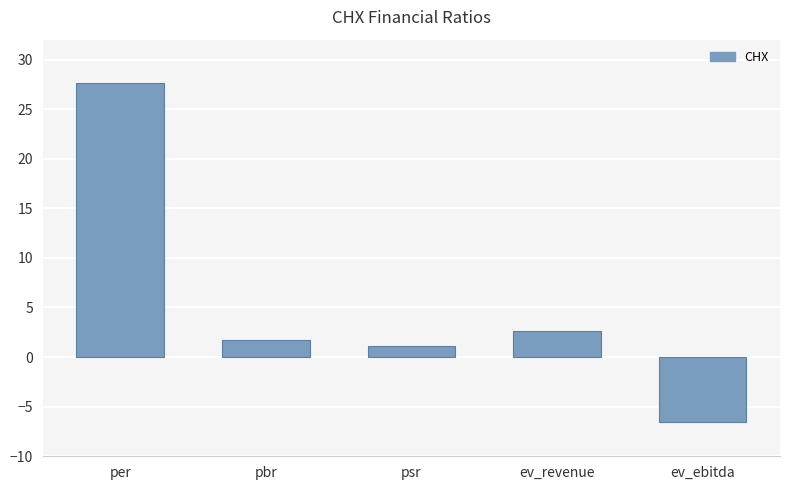

Which category has the highest value across all series?

per